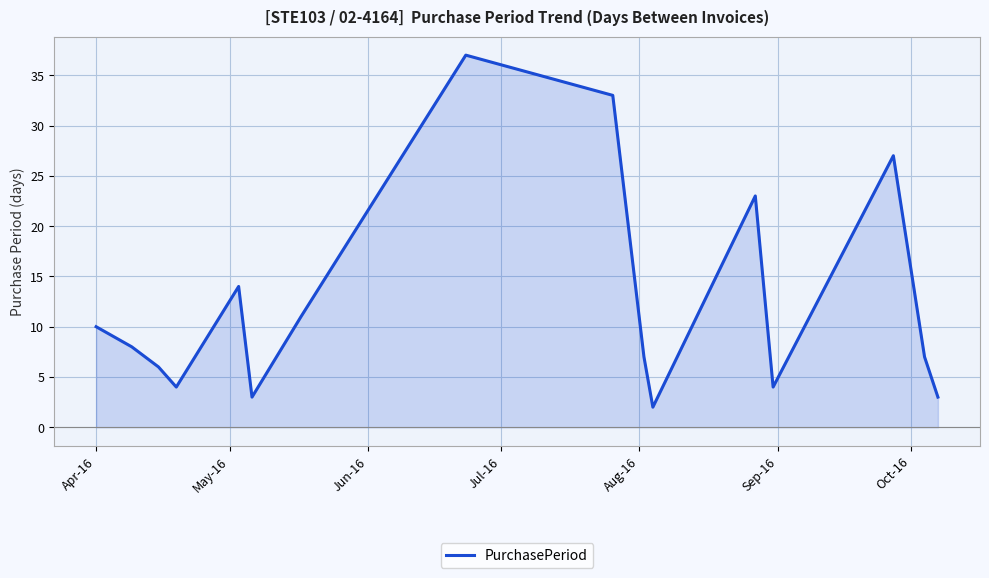

What is the maximum value shown in the chart?

37